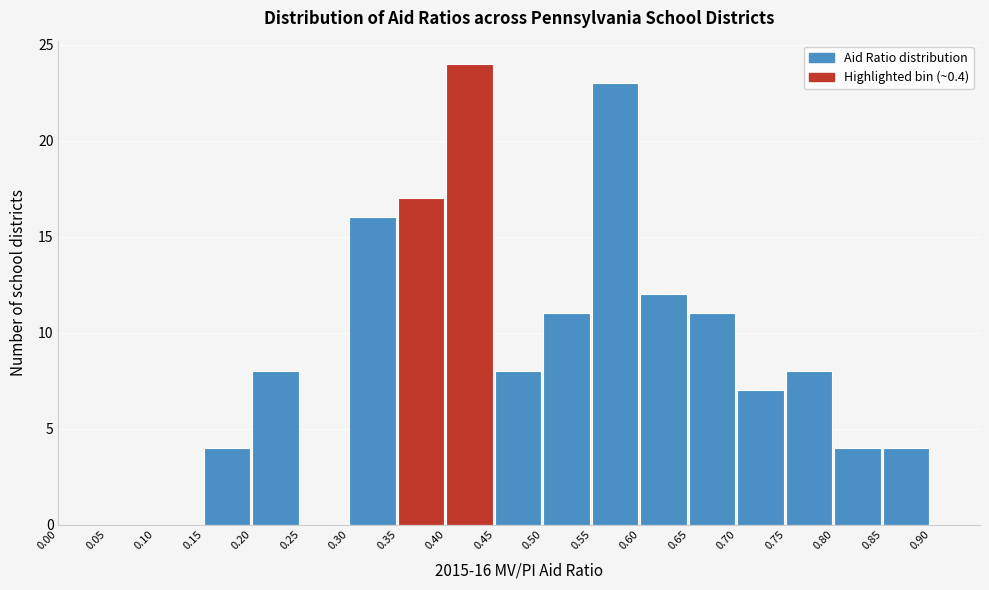

Which range on the x-axis has the tallest bar?

0.40 to 0.45